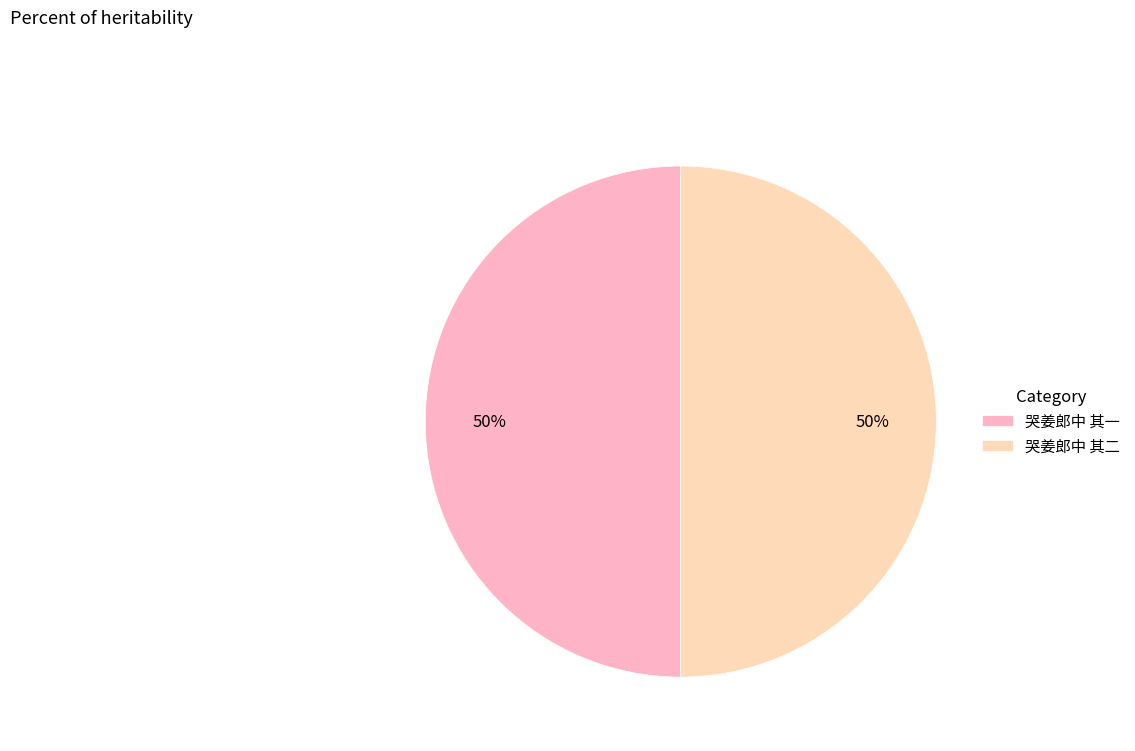

How many slices are in this pie chart?

2